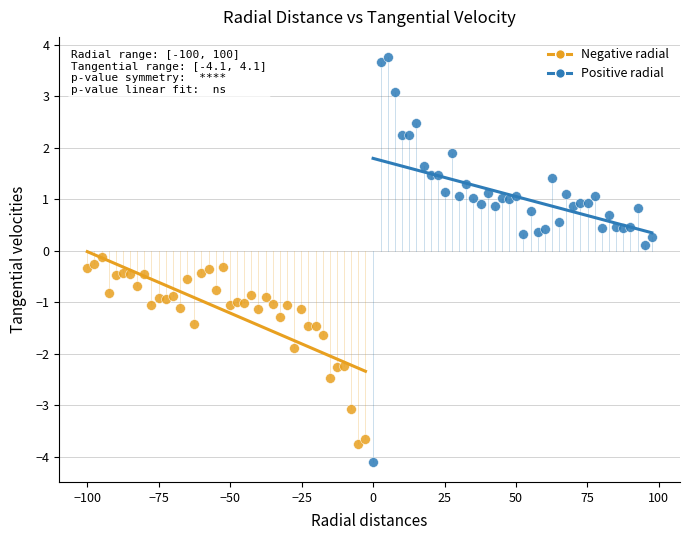

Which series contains the highest Y value?

Positive radial